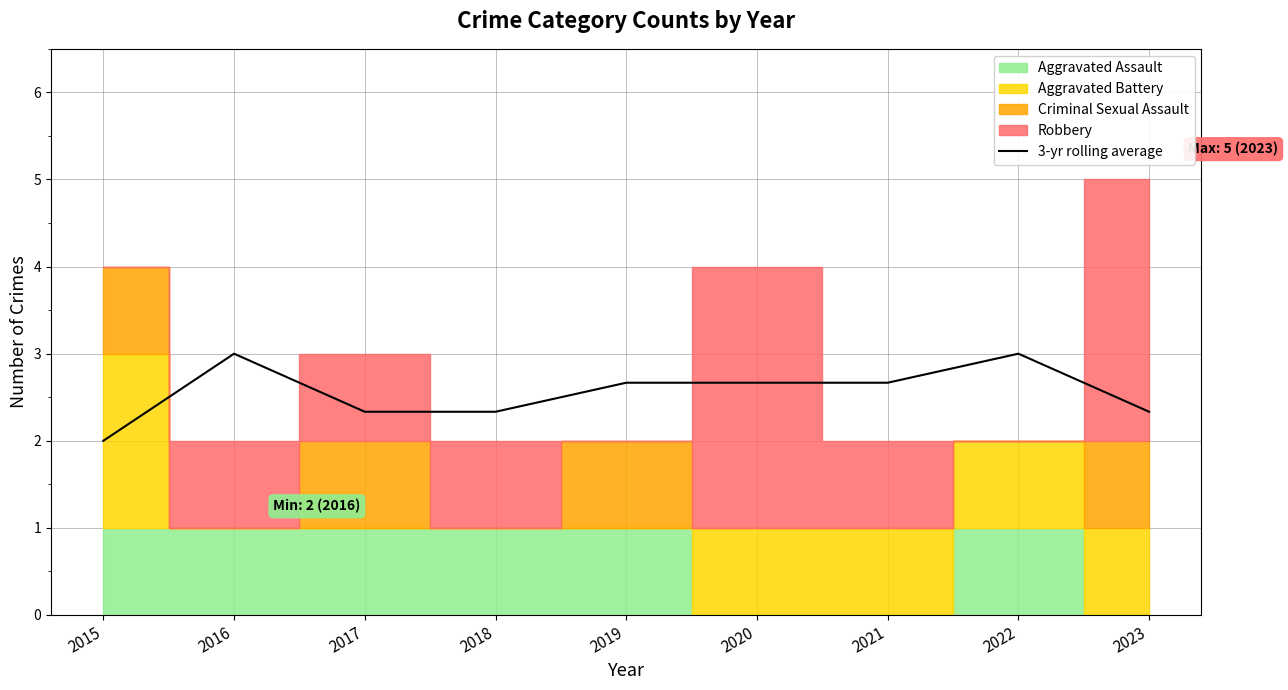

The 3-yr rolling average series shows 2.7 at 2019. True or false?

True